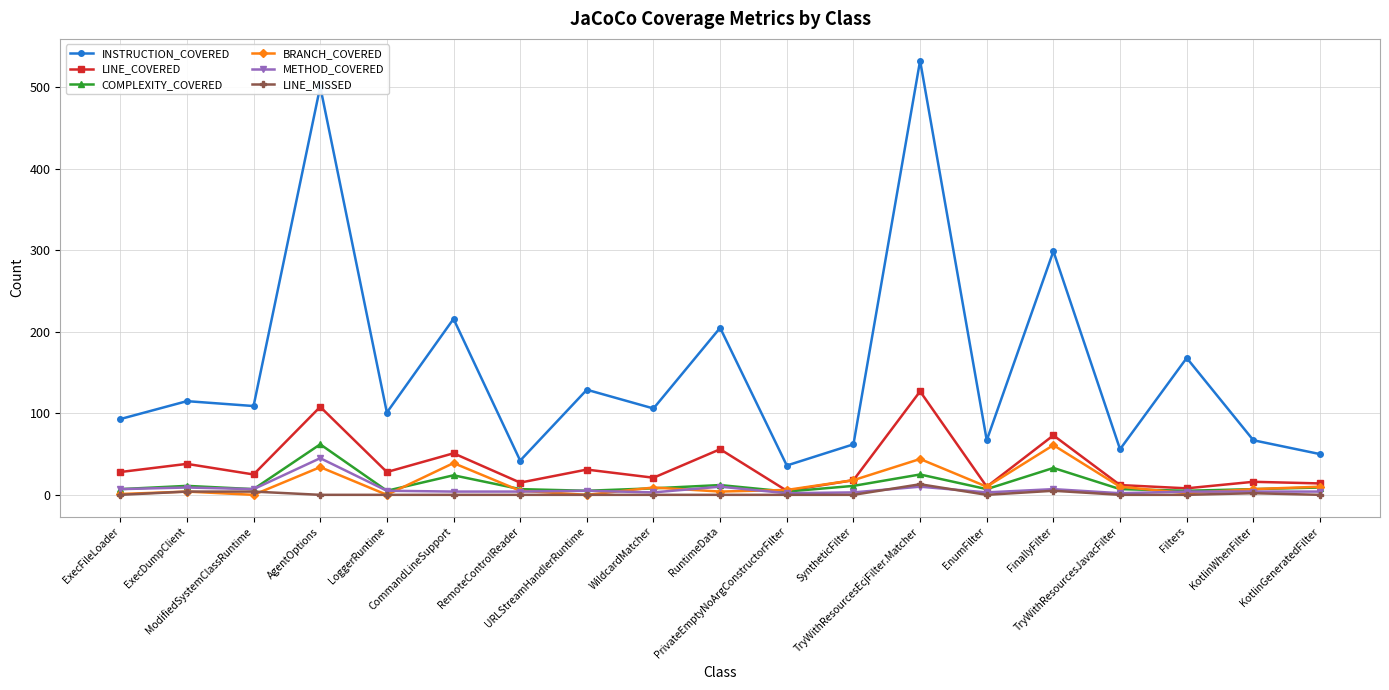

At how many categories does at least one series exceed 272?

3